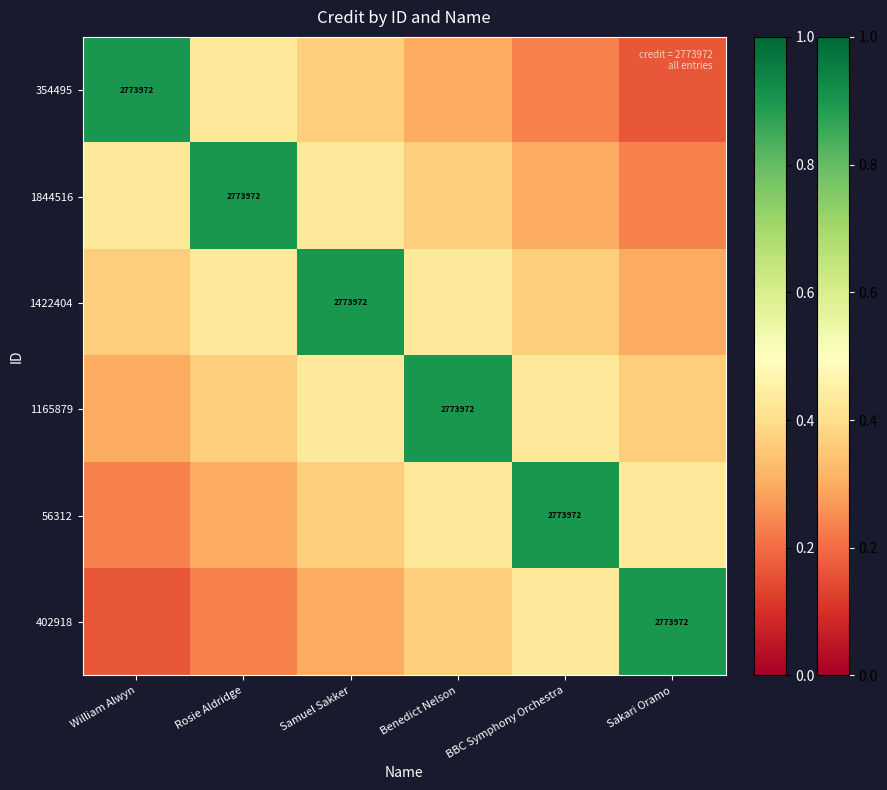

True or false: 56312 has a value of 0.2 at William Alwyn.

True